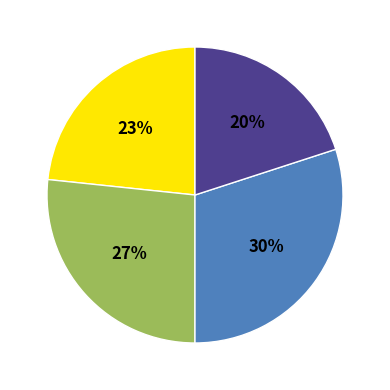

Is there a majority slice in this chart?

No